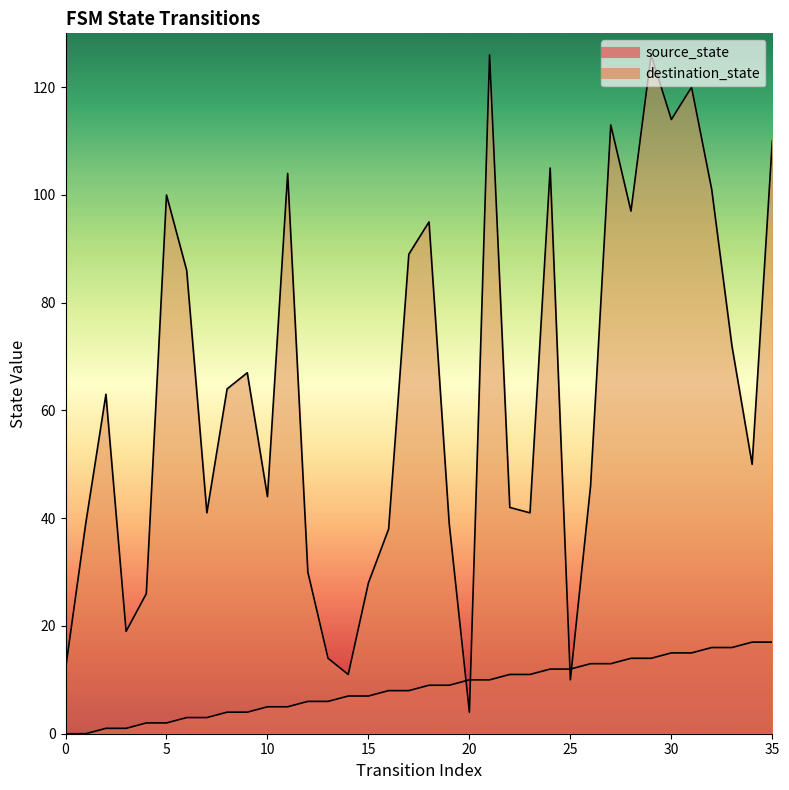

At which category does destination_state reach its first local valley?

3